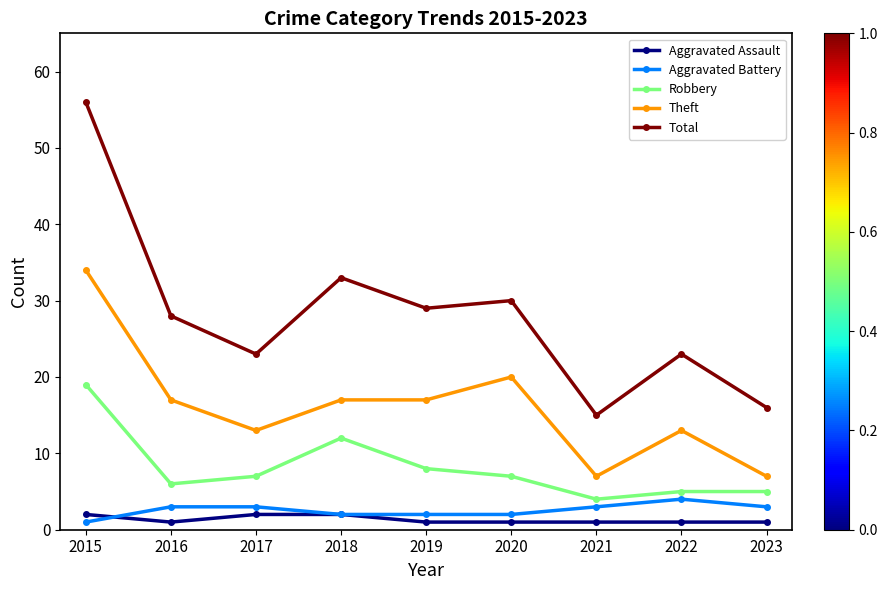

Is the value of Theft at 2019 greater than the value of Aggravated Assault at 2017?

Yes